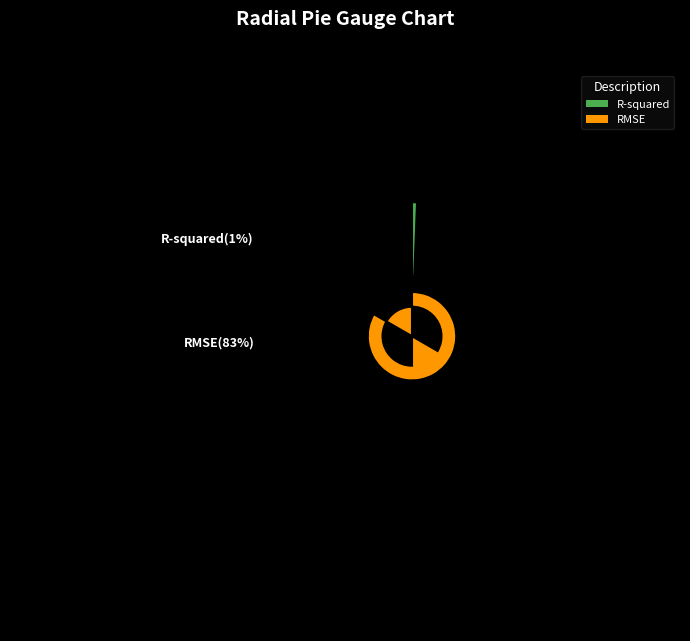

Which has a higher value, R-squared or RMSE?

RMSE